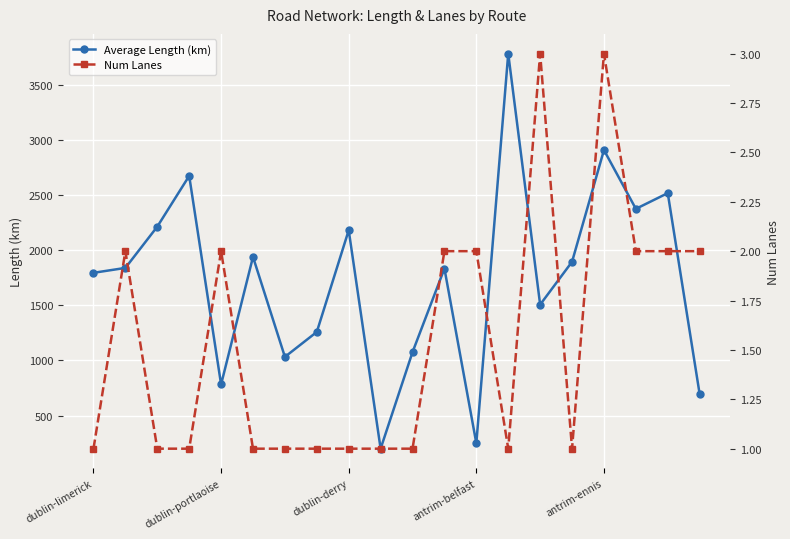

In Average Length (km), how many points are higher than both neighbors (excluding endpoints)?

7